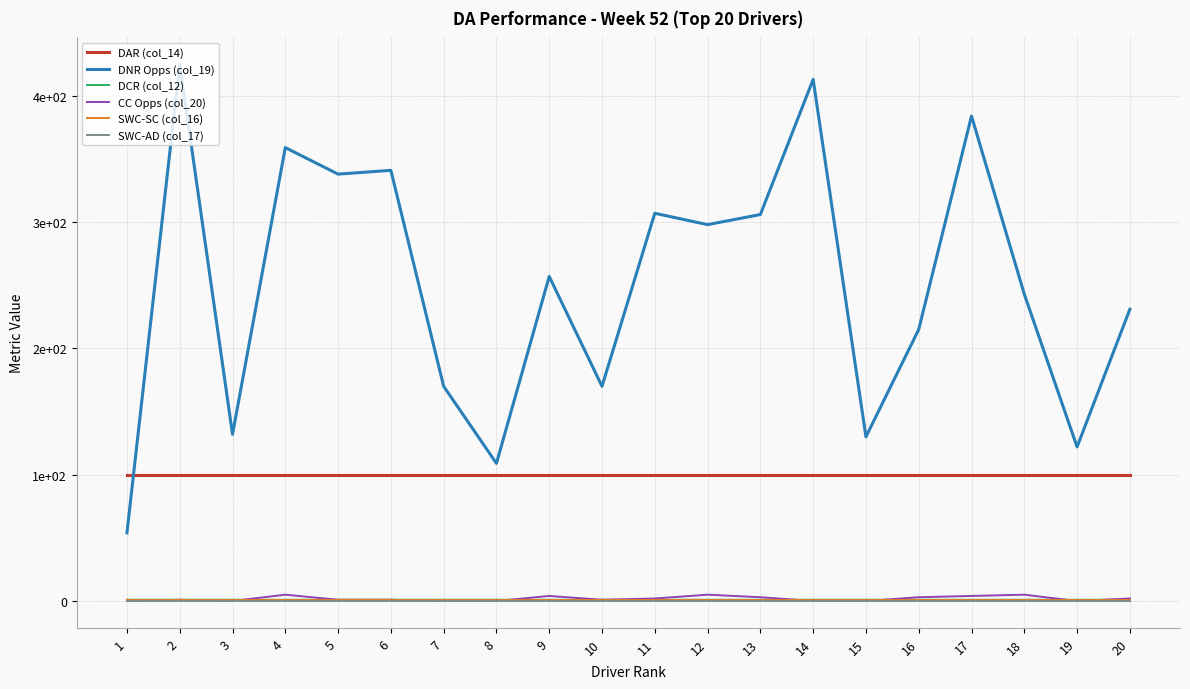

Read the DCR (col_12) value at 4.

1.0